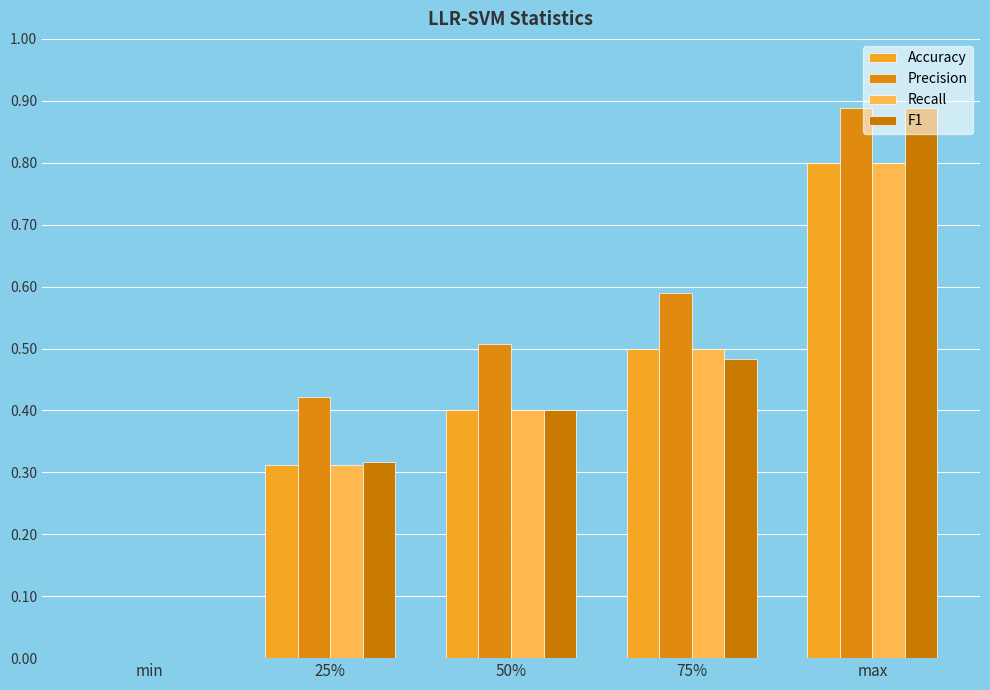

What is the value of the Accuracy bar at the 4th from the left?

0.5